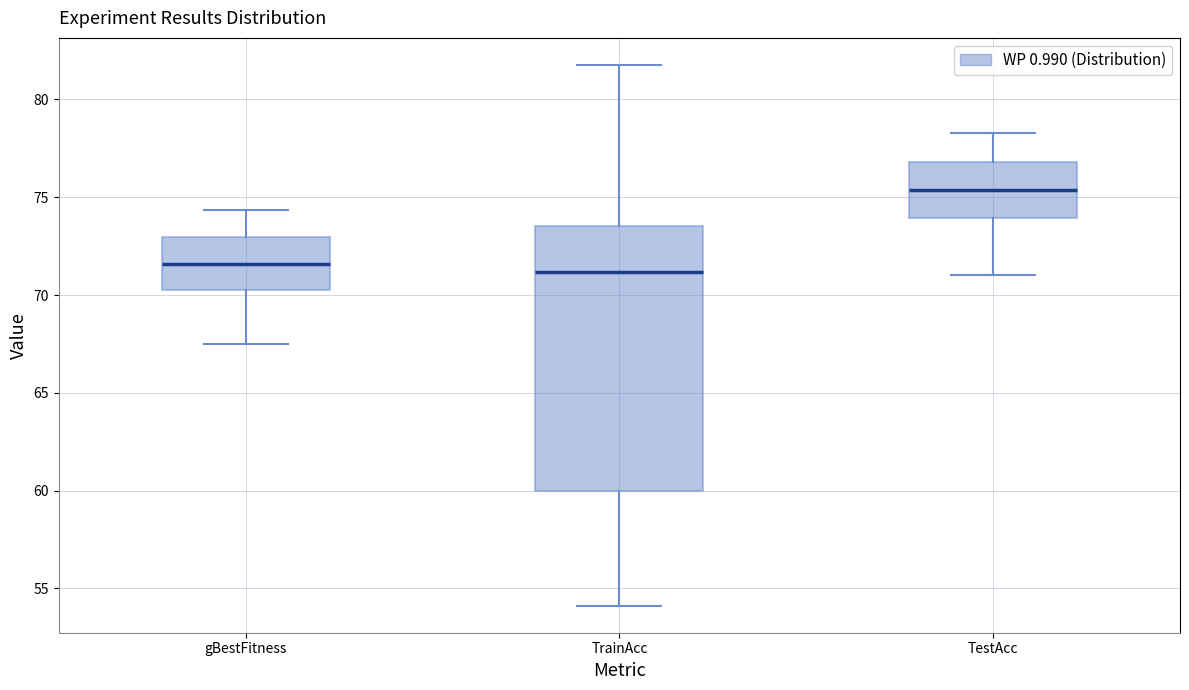

Which box is the tallest, from its lower edge to its upper edge?

TrainAcc